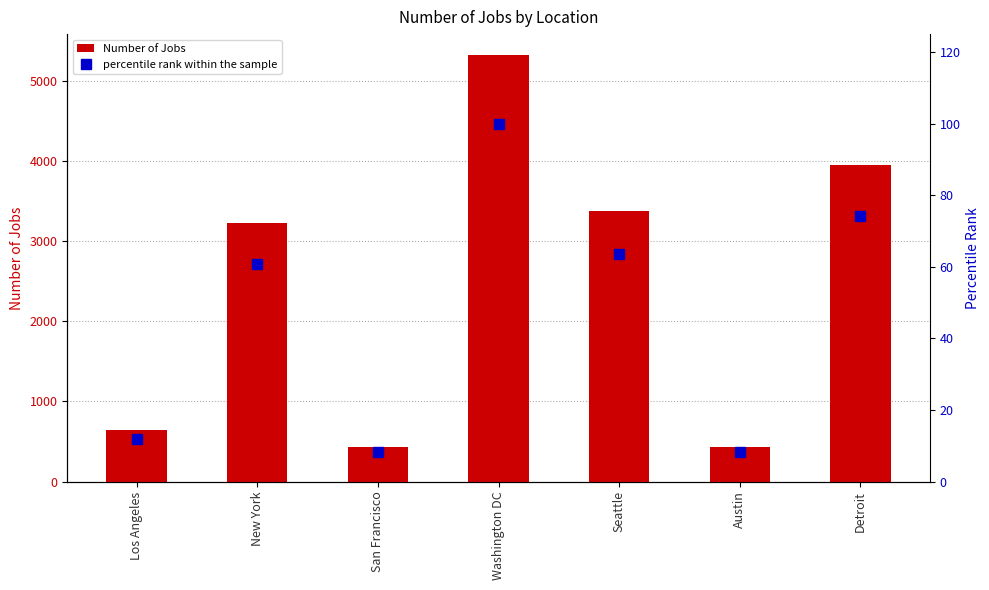

At Washington DC, list the series in order from smallest to largest.

percentile rank within the sample, Number of Jobs